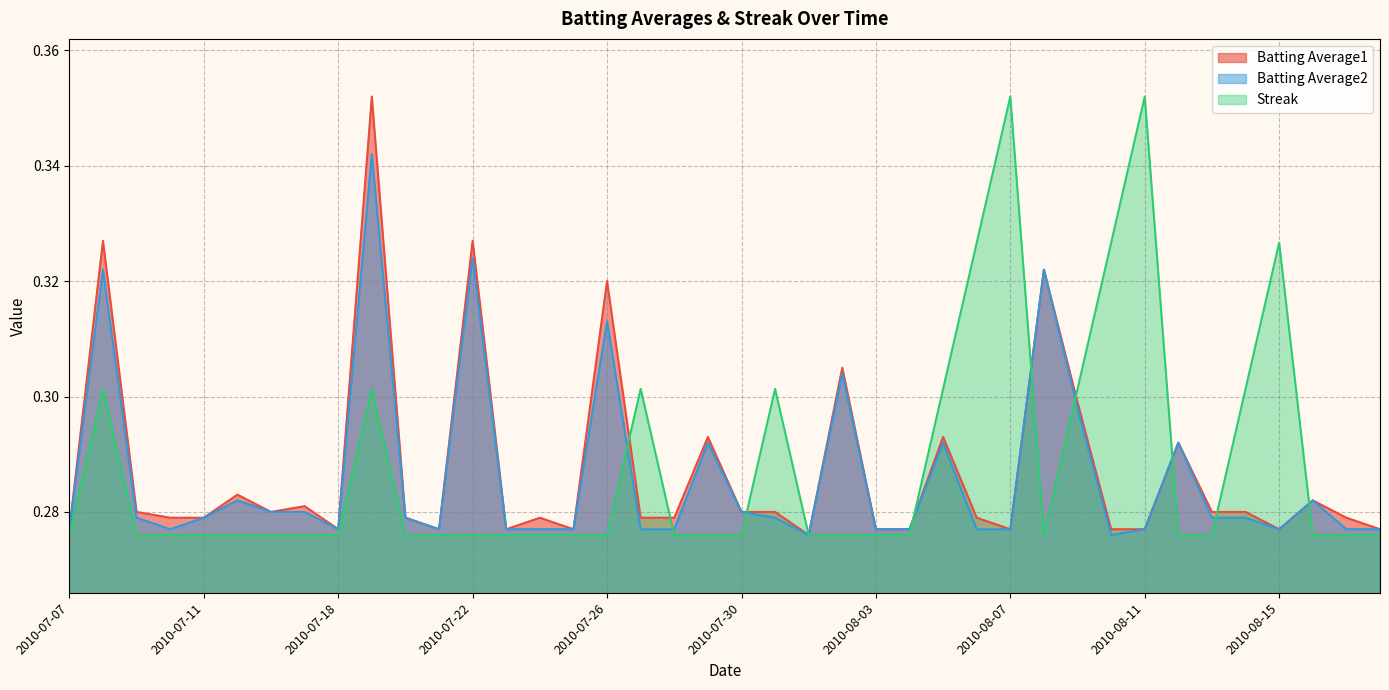

What is the sum of the Streak values at 2010-07-16 and 2010-07-19?

0.6